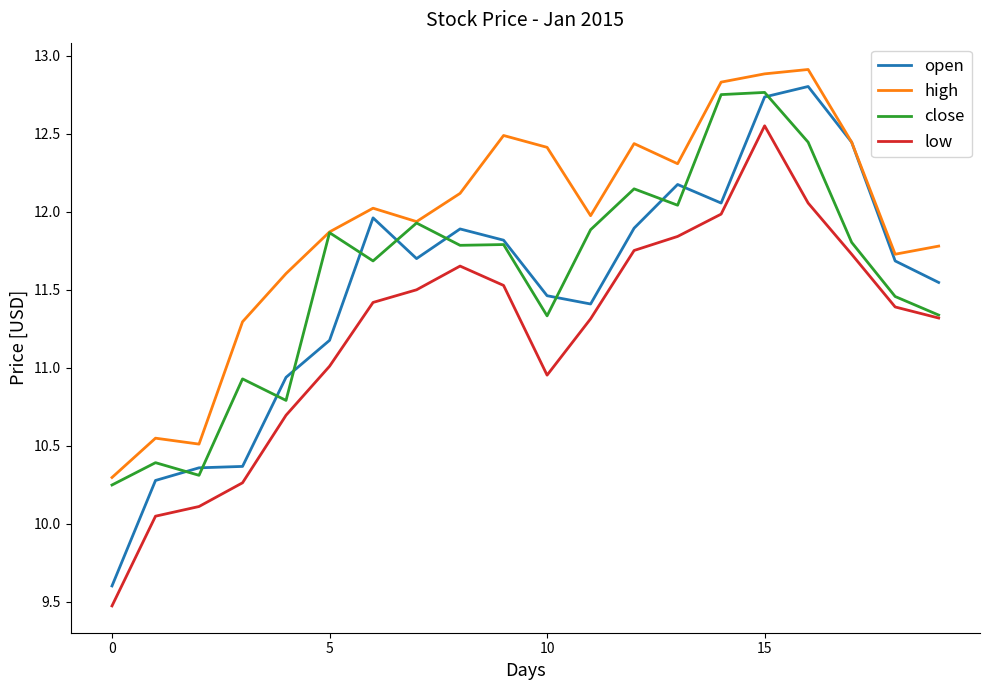

True or false: low and high intersect in this chart.

False